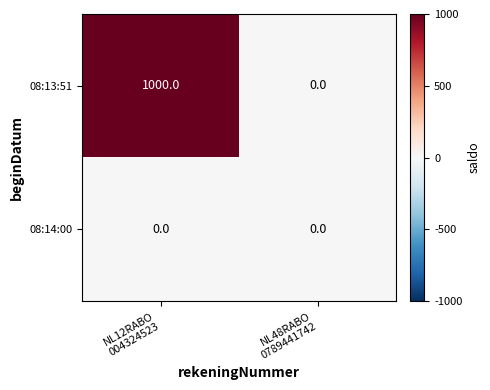

List the series in order of their overall mean, lowest first.

08:14:00, 08:13:51